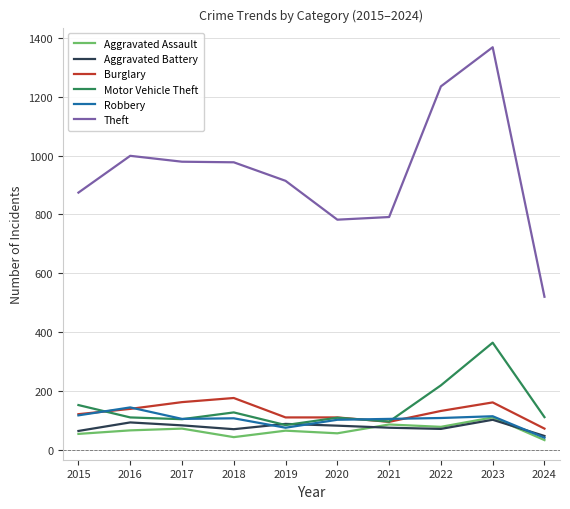

What are all the series names shown in the legend?

Aggravated Assault, Aggravated Battery, Burglary, Motor Vehicle Theft, Robbery, Theft